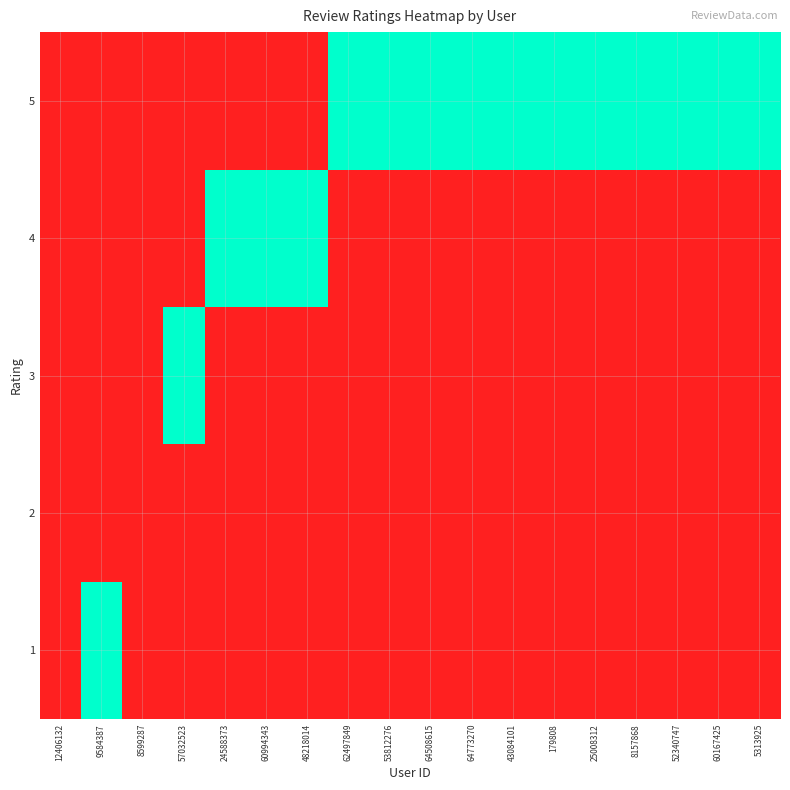

Count the number of categories in the chart.

18